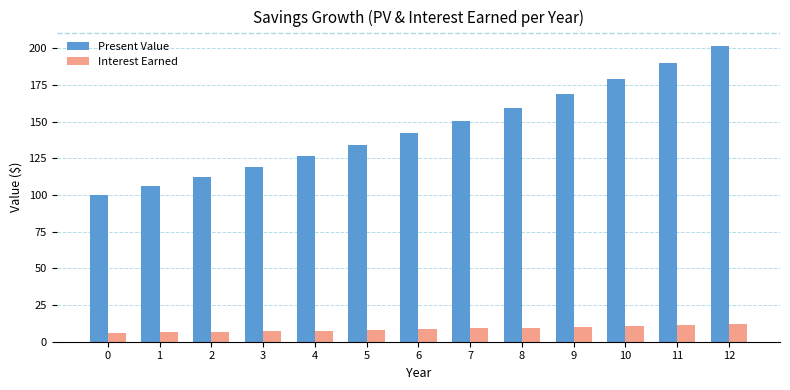

How many categories are shown in the chart?

13